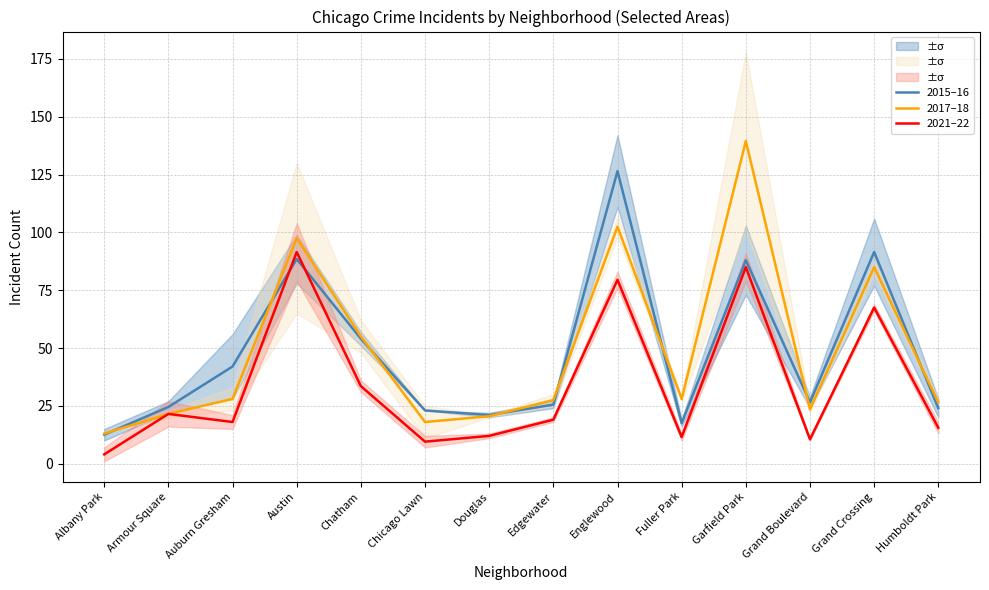

What is the difference between the 2017–18 values at Grand Crossing and Douglas?

64.5